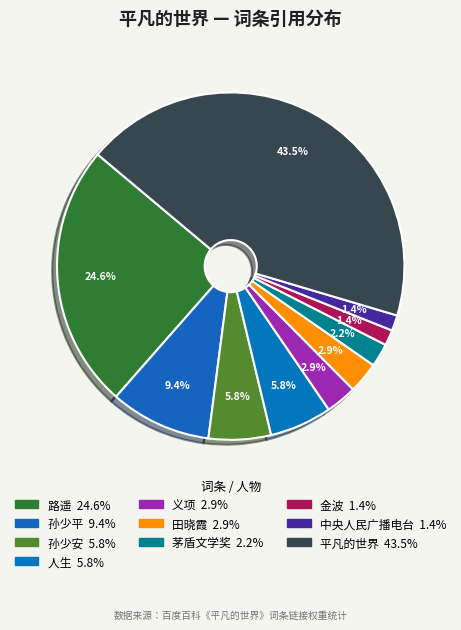

Count the number of slices in the pie.

10